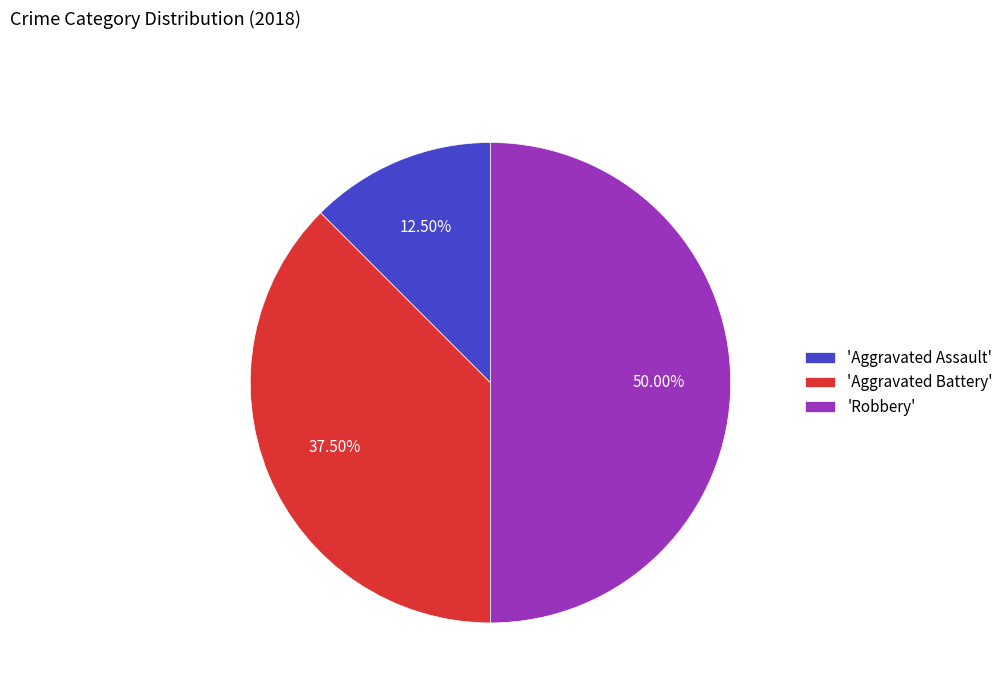

Which category has the smallest portion of the pie?

'Aggravated Assault'